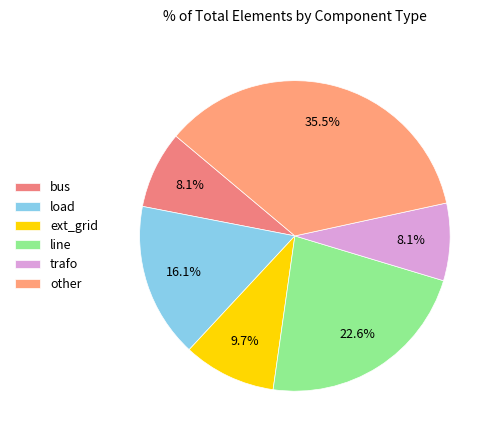

True or false: line accounts for 23% of the total.

True